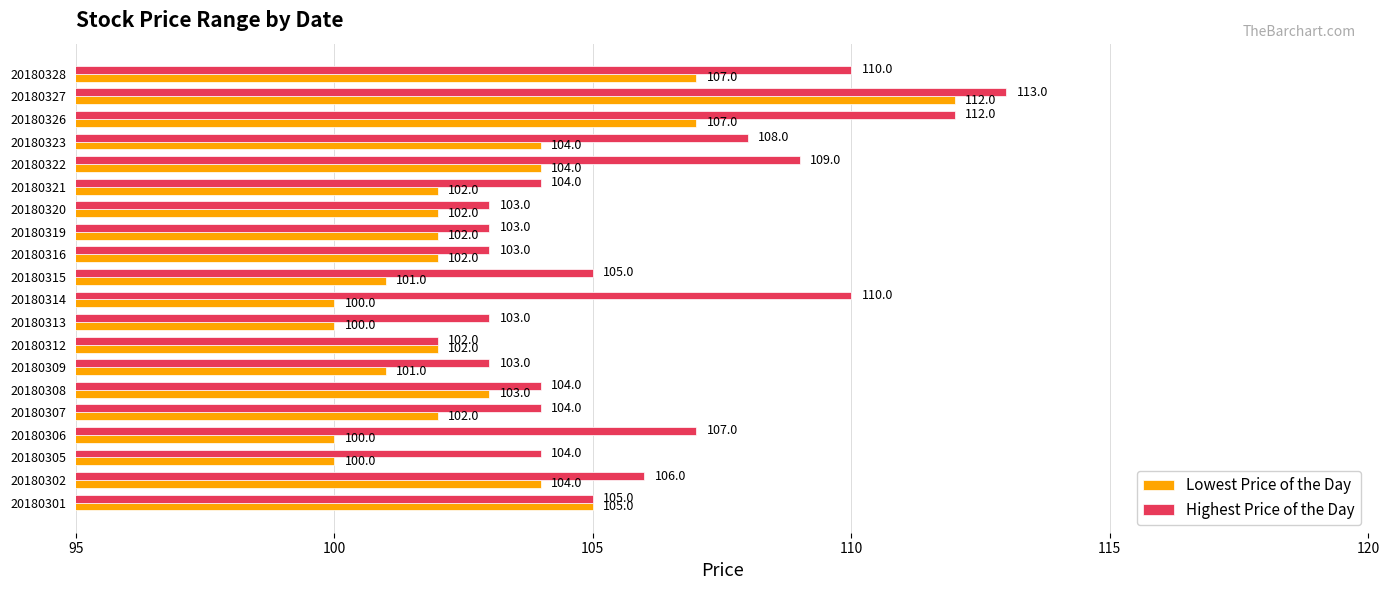

Which series has the largest total across all categories?

Highest Price of the Day